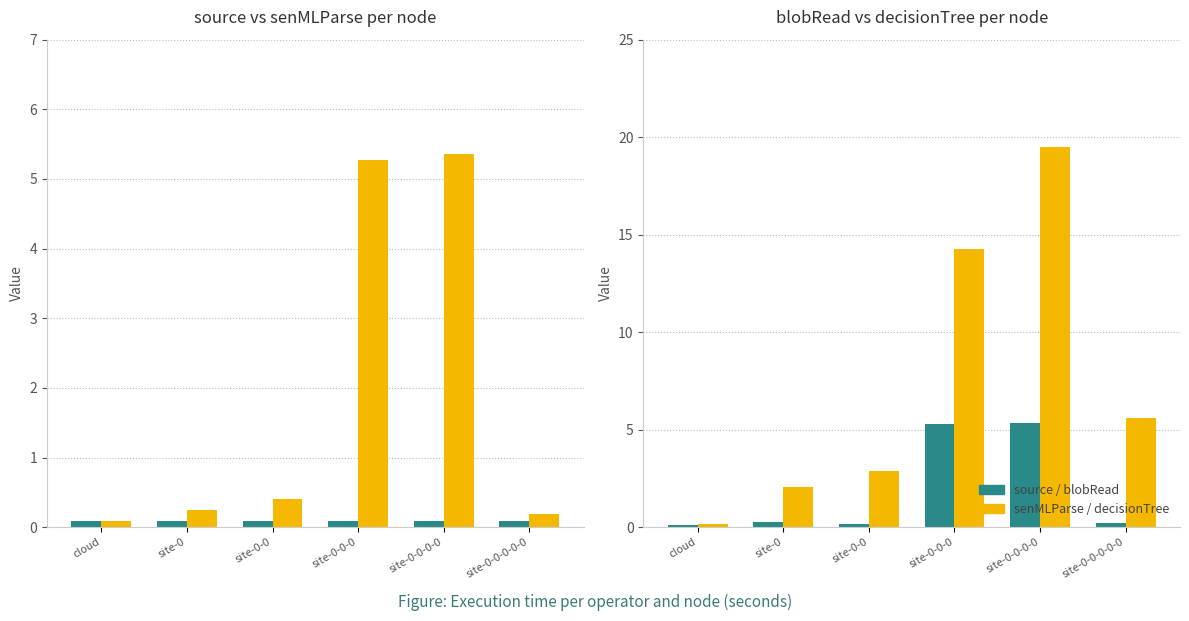

How many data points does each series have?

6